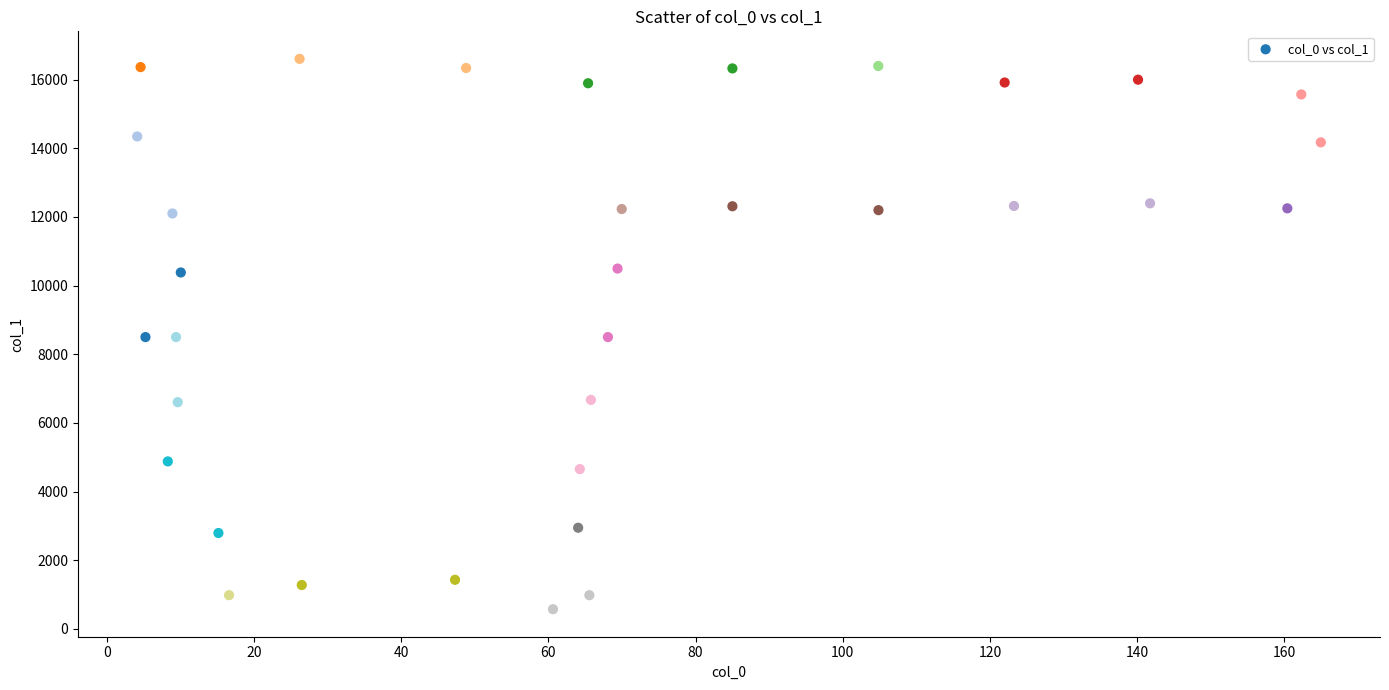

What is the range of Y values (max minus min)?

16029.4